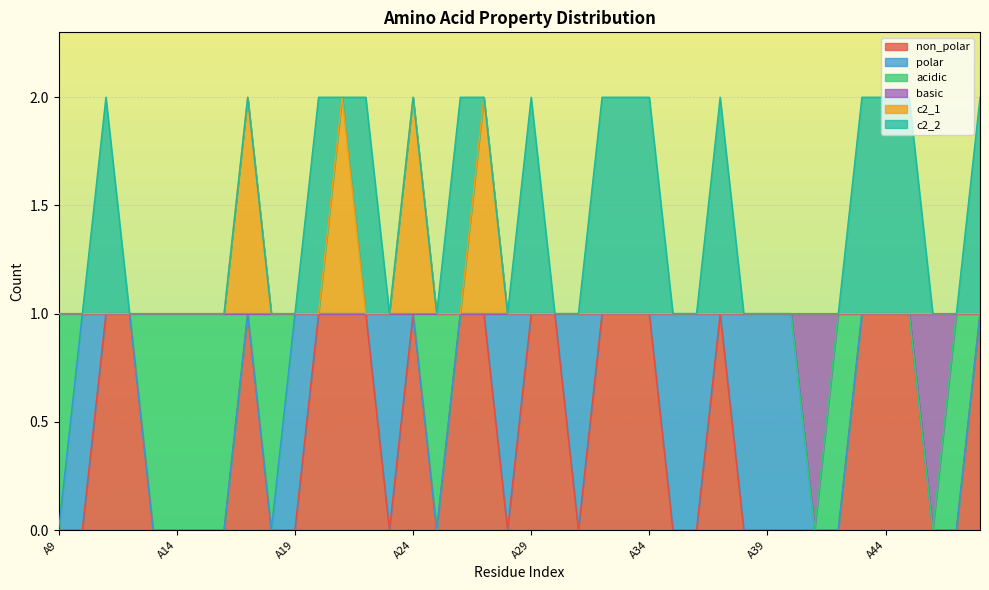

True or false: non_polar and c2_1 cross at least once.

False